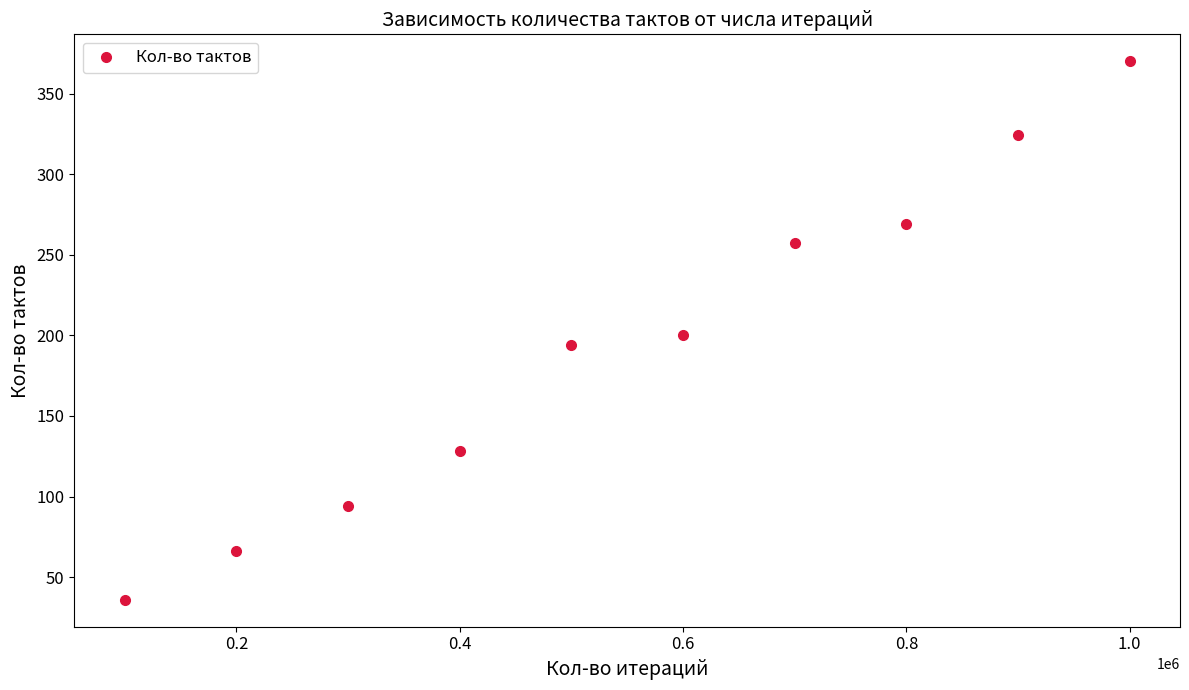

True or false: the data has more than 1 interior local peaks.

False